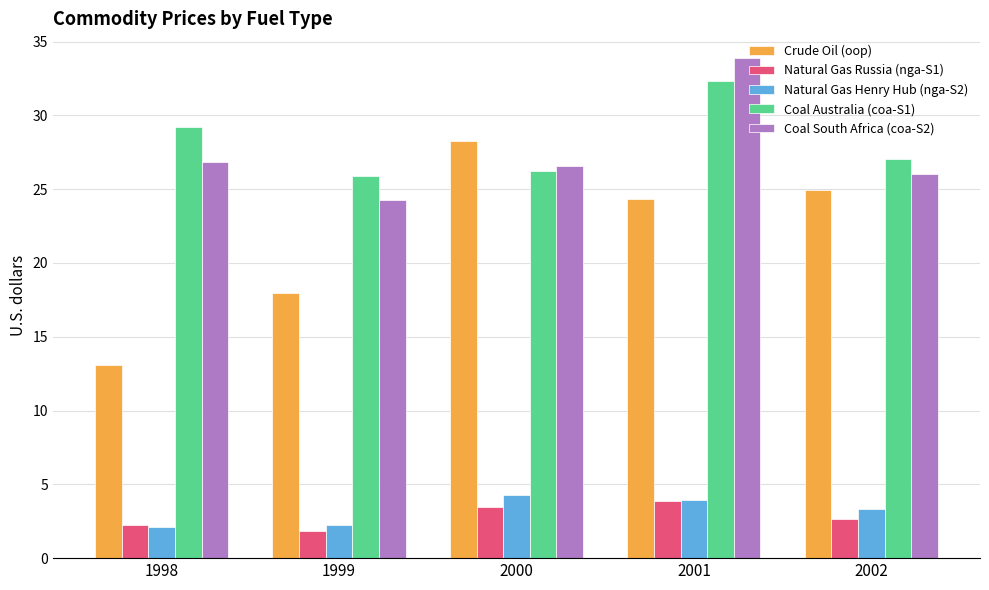

How many data points does each series have?

5